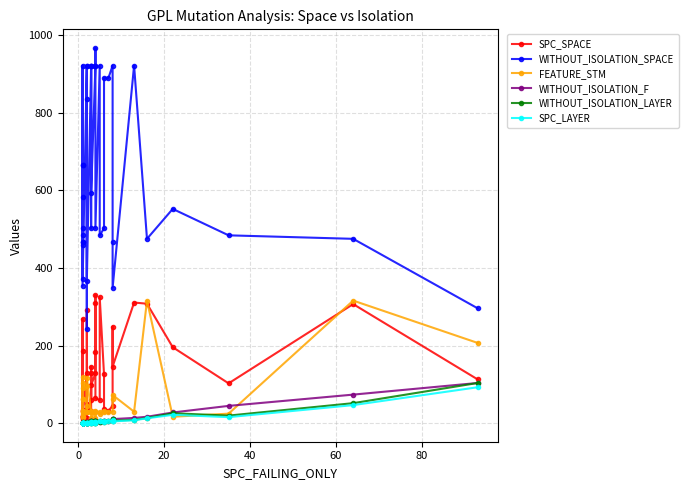

True or false: SPC_SPACE and WITHOUT_ISOLATION_LAYER cross at least once.

False